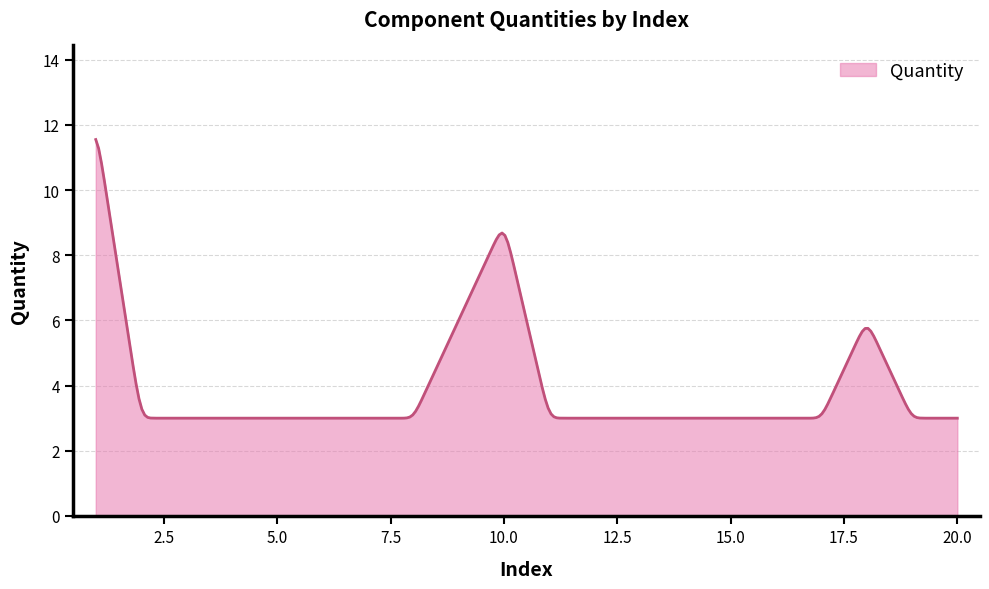

What is the minimum value shown in the chart?

3.0